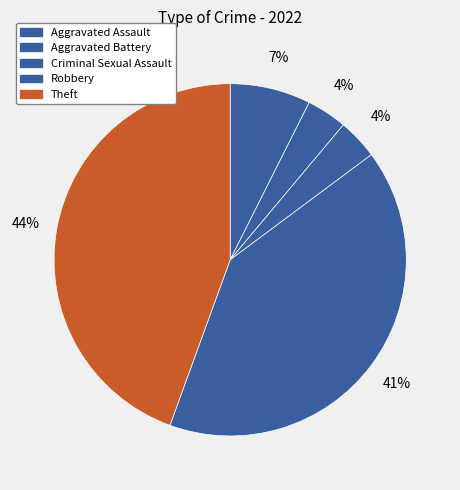

Is there any slice that represents more than half of the pie?

No